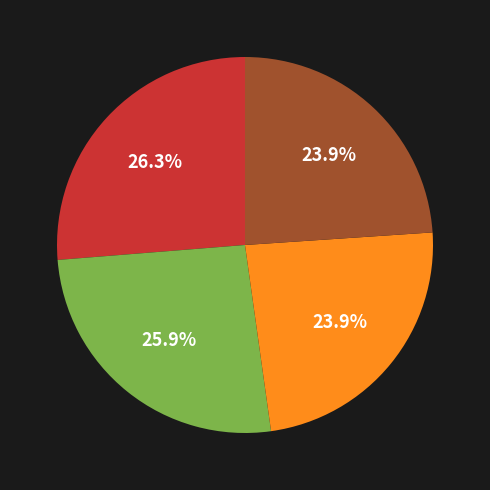

Is there a majority slice in this chart?

No